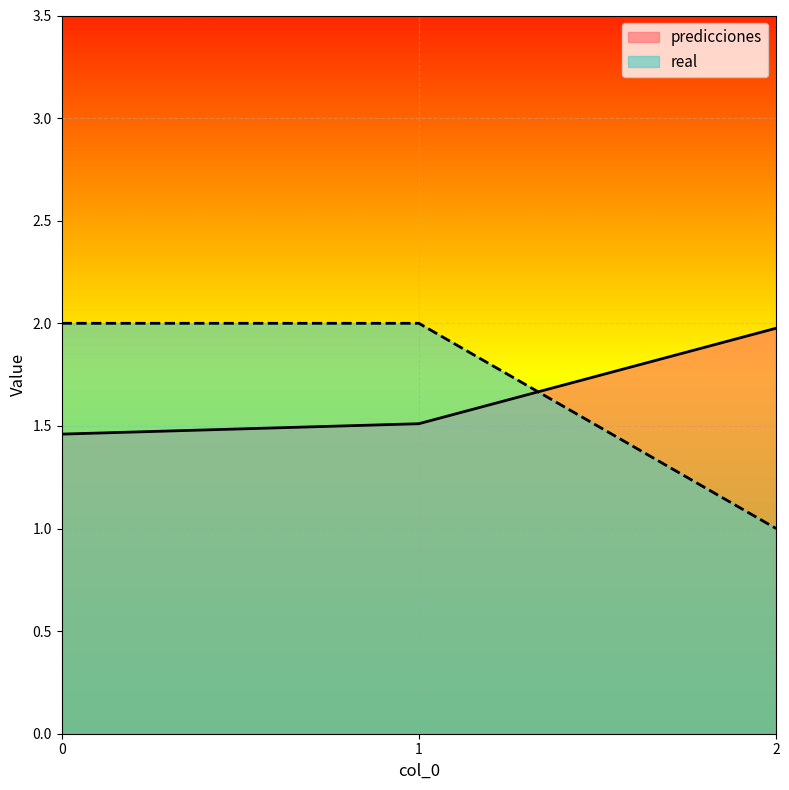

What are all the series names shown in the legend?

predicciones, real